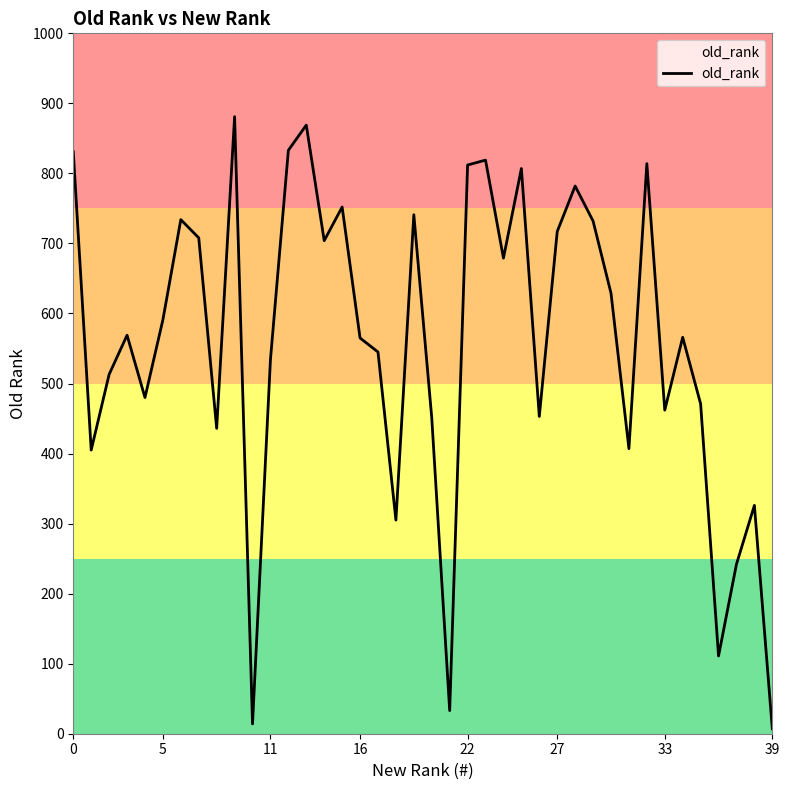

What is the maximum value shown in the chart?

881